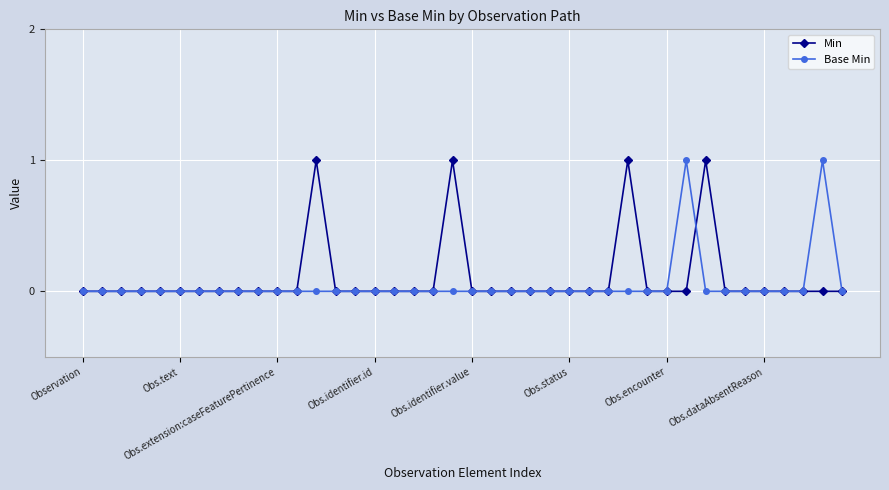

Reading left to right, extract all data points from this chart.

Min: 0	0	0	0	0	0	0	0	0	0	0	0	1	0	0	0	0	0	0	1	0	0	0	0	0	0	0	0	1	0	0	0	1	0	0	0	0	0	0	0
Base Min: 0	0	0	0	0	0	0	0	0	0	0	0	0	0	0	0	0	0	0	0	0	0	0	0	0	0	0	0	0	0	0	1	0	0	0	0	0	0	1	0